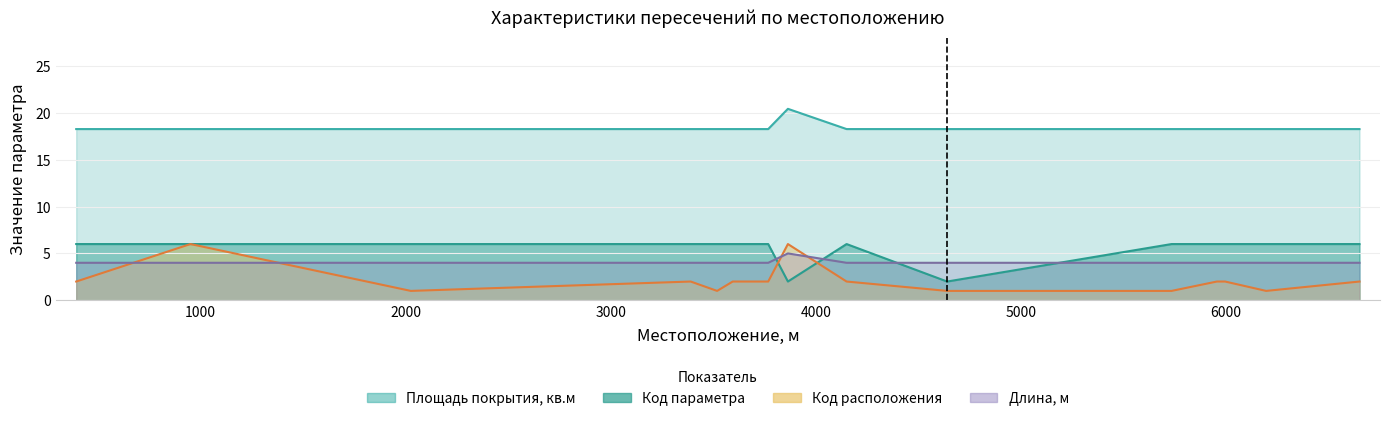

How many interior local peaks does the Длина, м series have?

1